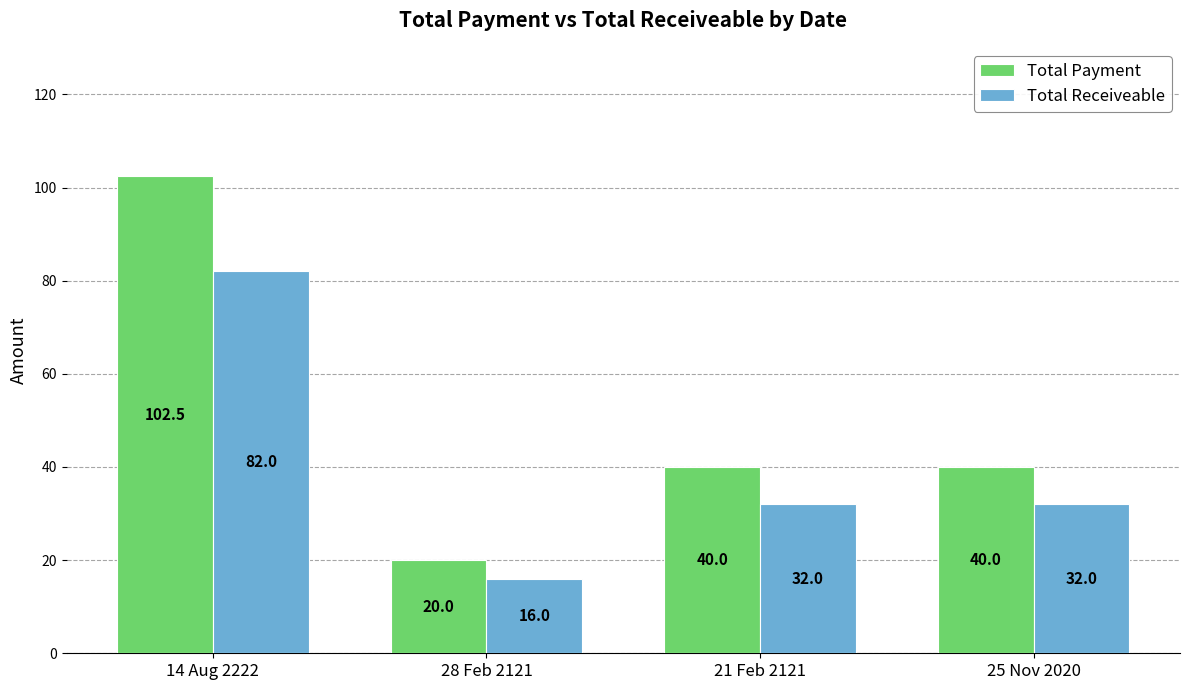

The value of Total Receiveable at 25 Nov 2020 is 15.4. True or false?

False